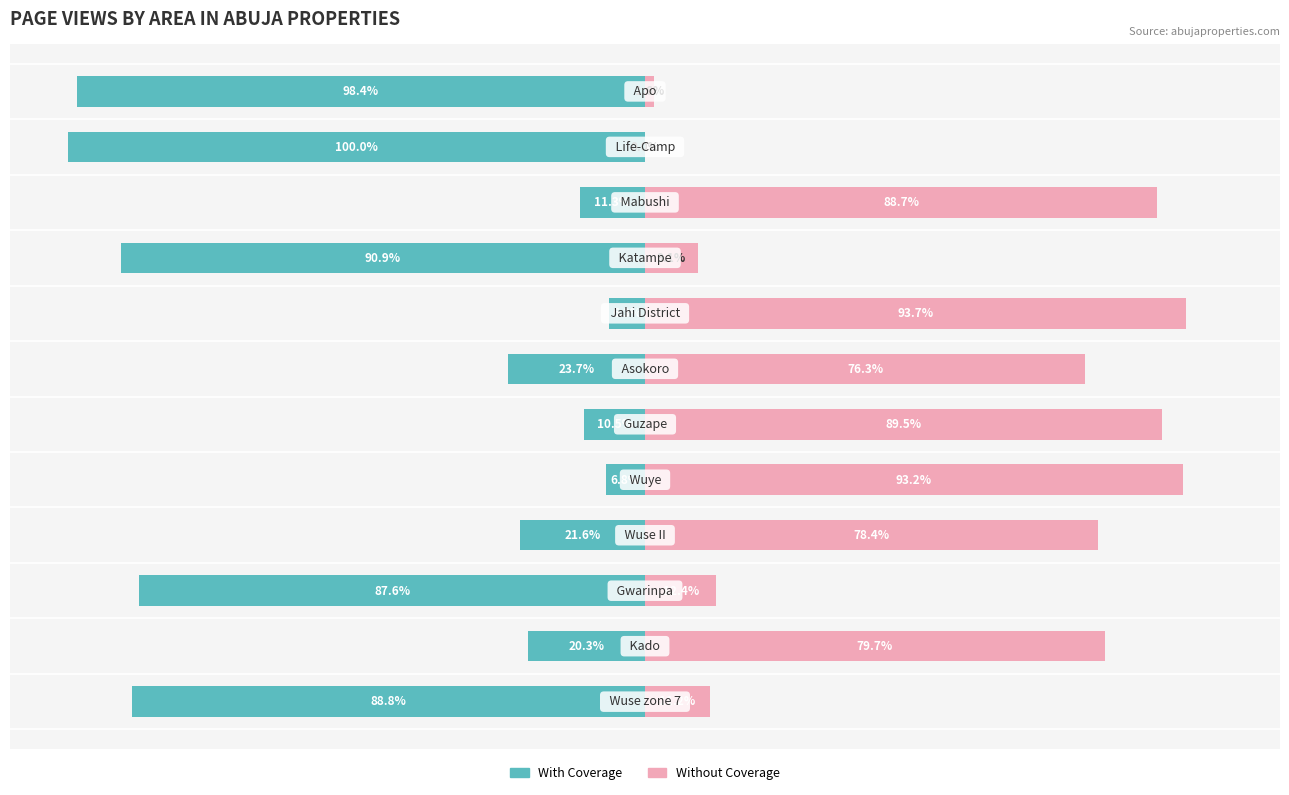

Rank the series by their average value, from lowest to highest.

With Coverage, Without Coverage